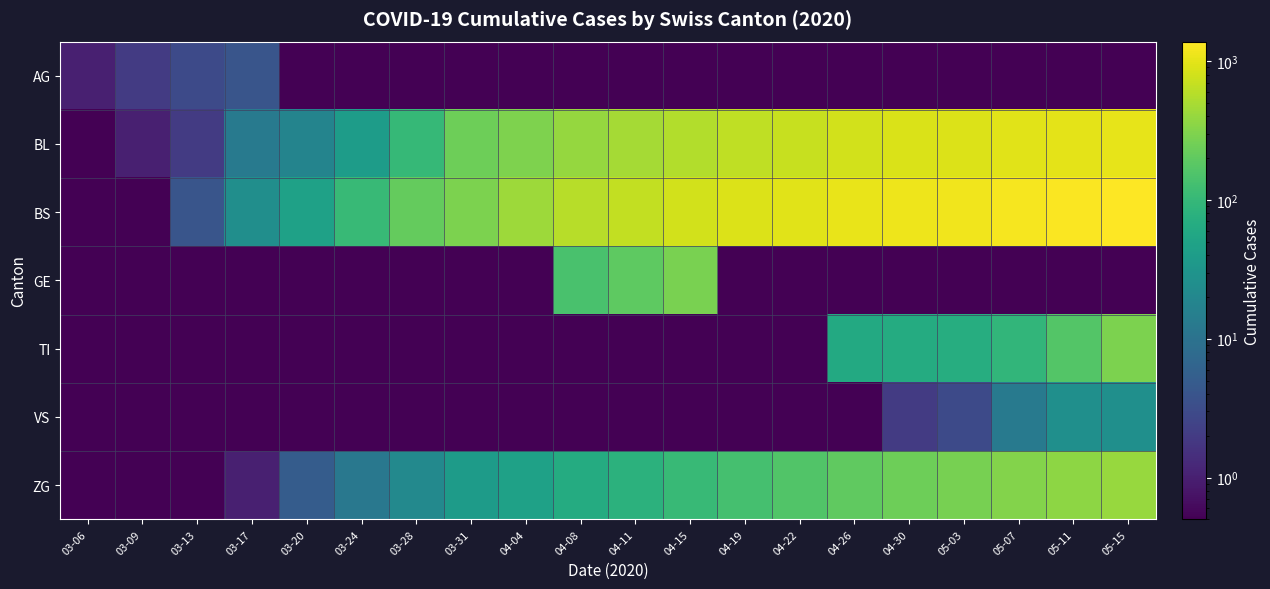

Reading left to right, what are all the values shown in this chart?

AG: 03-06=1.0	03-09=2.0	03-13=3.0	03-17=4.0	03-20=0.5	03-24=0.5	03-28=0.5	03-31=0.5	04-04=0.5	04-08=0.5	04-11=0.5	04-15=0.5	04-19=0.5	04-22=0.5	04-26=0.5	04-30=0.5	05-03=0.5	05-07=0.5	05-11=0.5	05-15=0.5
BL: 03-06=0.5	03-09=1.0	03-13=2.0	03-17=13.0	03-20=18.0	03-24=40.0	03-28=100.0	03-31=242.0	04-04=298.0	04-08=400.0	04-11=475.0	04-15=560.0	04-19=645.0	04-22=701.0	04-26=795.0	04-30=878.0	05-03=918.0	05-07=963.0	05-11=998.0	05-15=1030.0
BS: 03-06=0.5	03-09=0.5	03-13=4.0	03-17=25.0	03-20=46.0	03-24=105.0	03-28=211.0	03-31=292.0	04-04=434.0	04-08=591.0	04-11=669.0	04-15=797.0	04-19=910.0	04-22=974.0	04-26=1049.0	04-30=1125.0	05-03=1175.0	05-07=1255.0	05-11=1317.0	05-15=1382.0
GE: 03-06=0.5	03-09=0.5	03-13=0.5	03-17=0.5	03-20=0.5	03-24=0.5	03-28=0.5	03-31=0.5	04-04=0.5	04-08=144.0	04-11=193.0	04-15=283.0	04-19=0.5	04-22=0.5	04-26=0.5	04-30=0.5	05-03=0.5	05-07=0.5	05-11=0.5	05-15=0.5
TI: 03-06=0.5	03-09=0.5	03-13=0.5	03-17=0.5	03-20=0.5	03-24=0.5	03-28=0.5	03-31=0.5	04-04=0.5	04-08=0.5	04-11=0.5	04-15=0.5	04-19=0.5	04-22=0.5	04-26=61.0	04-30=65.0	05-03=70.0	05-07=91.0	05-11=165.0	05-15=287.0
VS: 03-06=0.5	03-09=0.5	03-13=0.5	03-17=0.5	03-20=0.5	03-24=0.5	03-28=0.5	03-31=0.5	04-04=0.5	04-08=0.5	04-11=0.5	04-15=0.5	04-19=0.5	04-22=0.5	04-26=0.5	04-30=2.0	05-03=3.0	05-07=13.0	05-11=26.0	05-15=26.0
ZG: 03-06=0.5	03-09=0.5	03-13=0.5	03-17=1.0	03-20=5.0	03-24=12.0	03-28=21.0	03-31=39.0	04-04=46.0	04-08=66.0	04-11=82.0	04-15=105.0	04-19=133.0	04-22=159.0	04-26=198.0	04-30=238.0	05-03=268.0	05-07=314.0	05-11=362.0	05-15=410.0